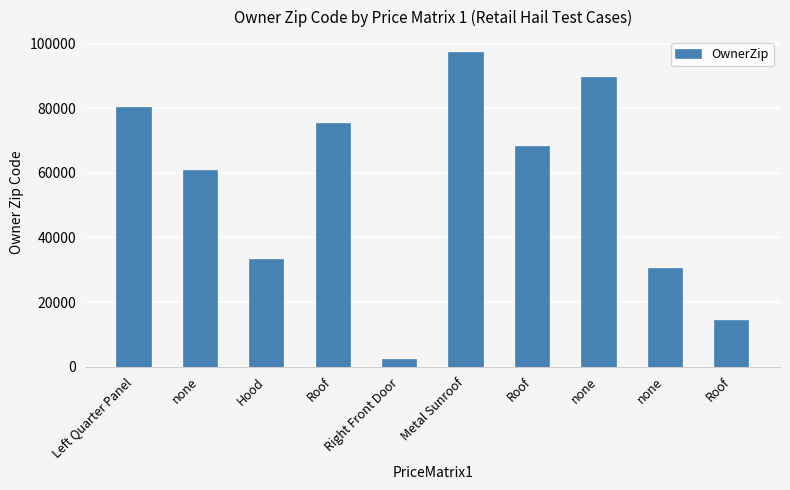

Between none and Left Quarter Panel, which is larger?

none